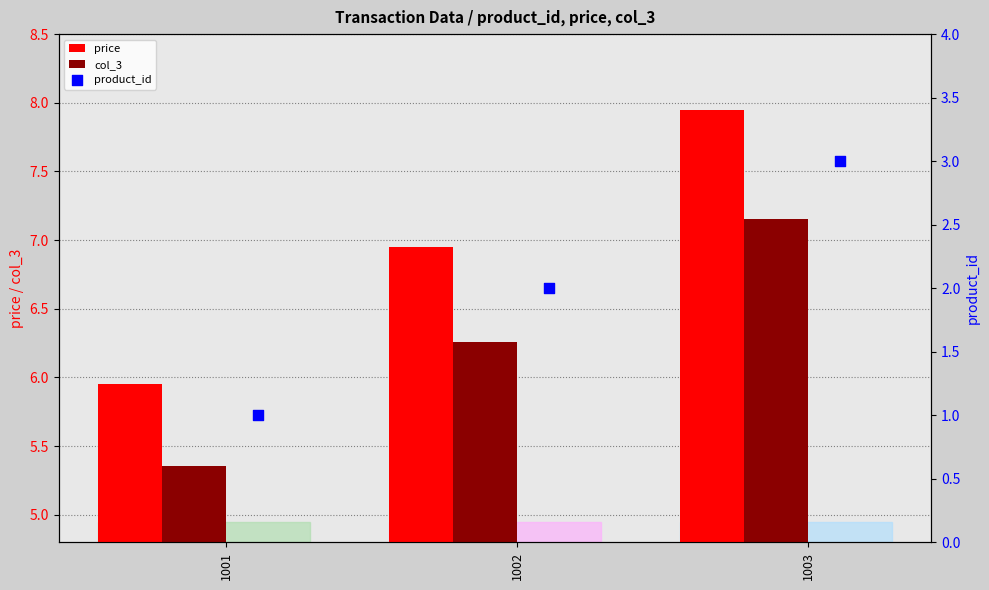

What is the sum of the col_3 values at 1002 and 1001?

11.6